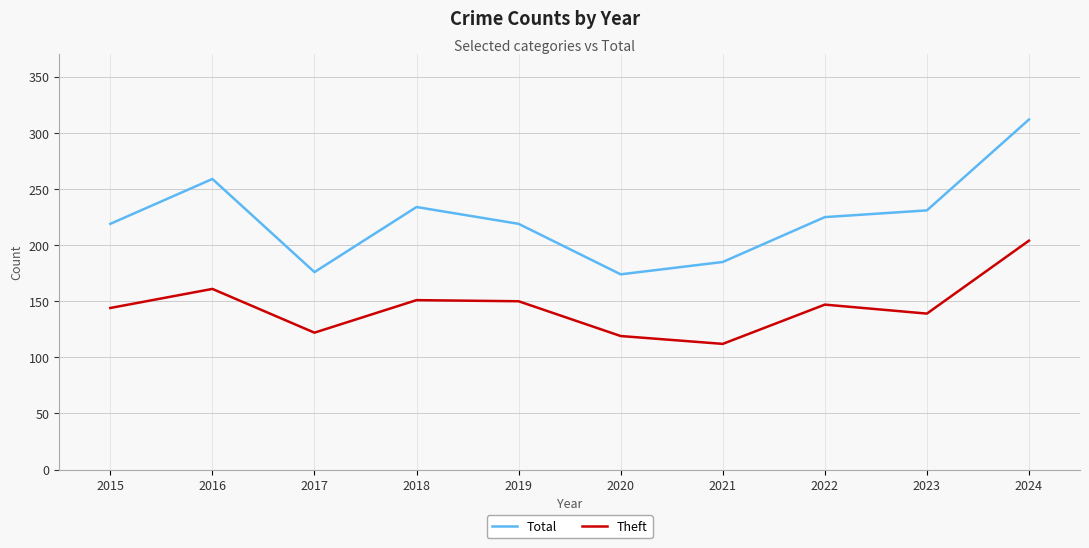

Which series changed the most between 2017 and 2023?

Total